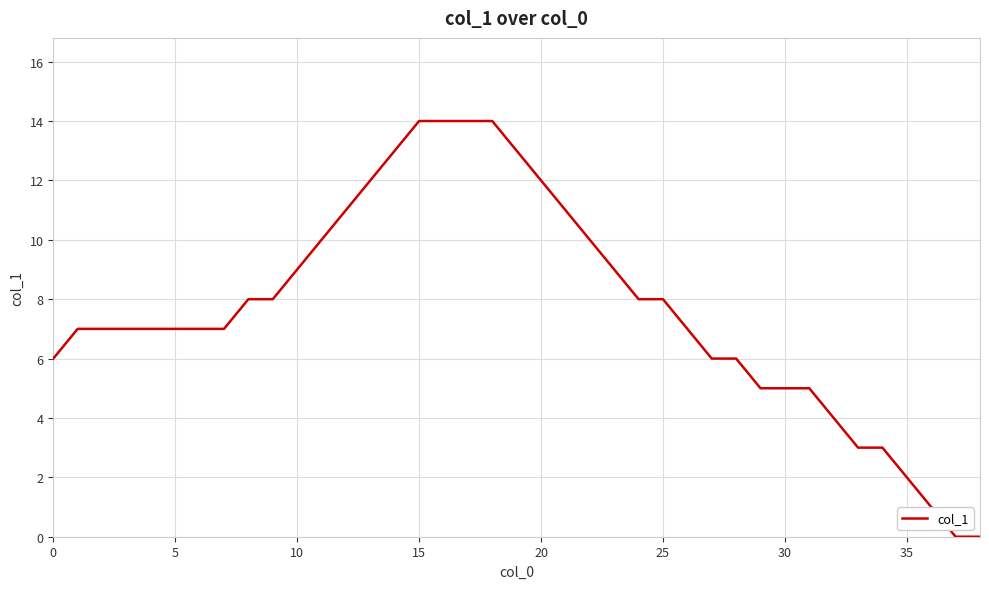

What is the greatest value displayed?

14